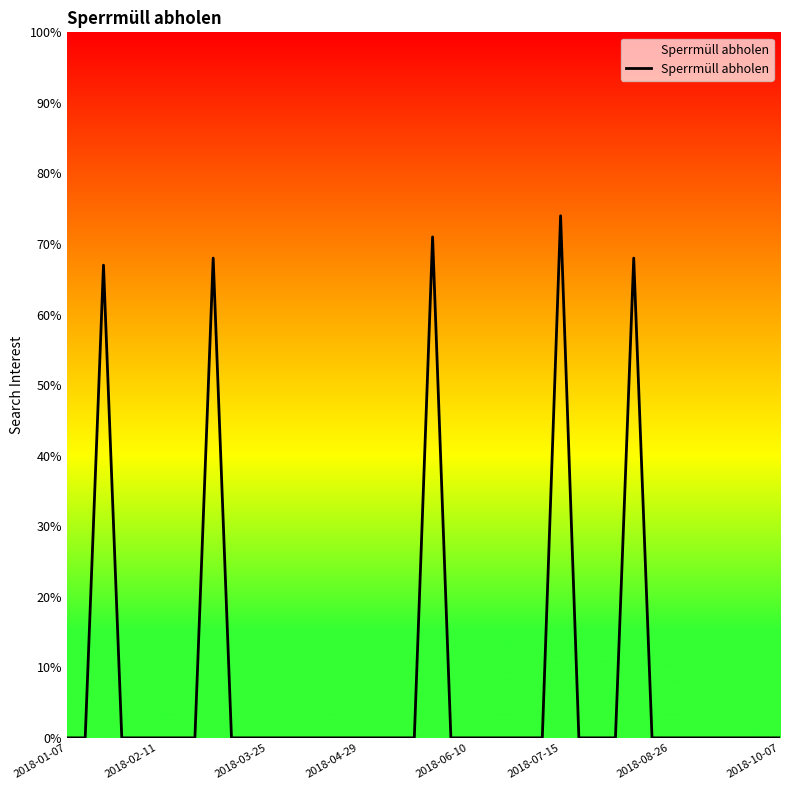

Does the chart have visible grid lines?

No